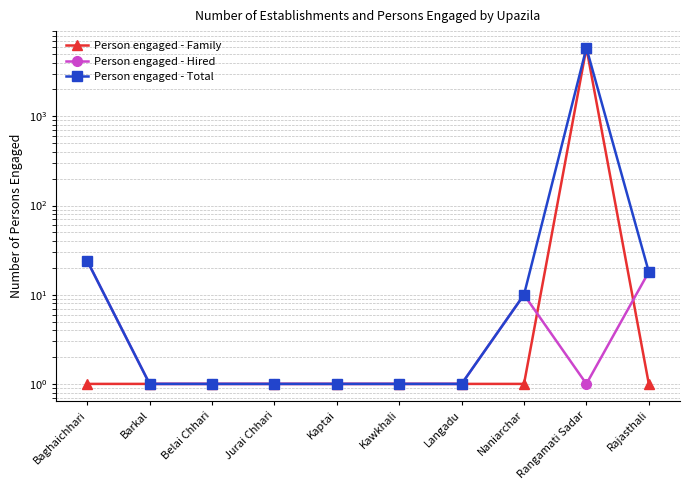

Which series has the widest spread of values?

Person engaged - Family